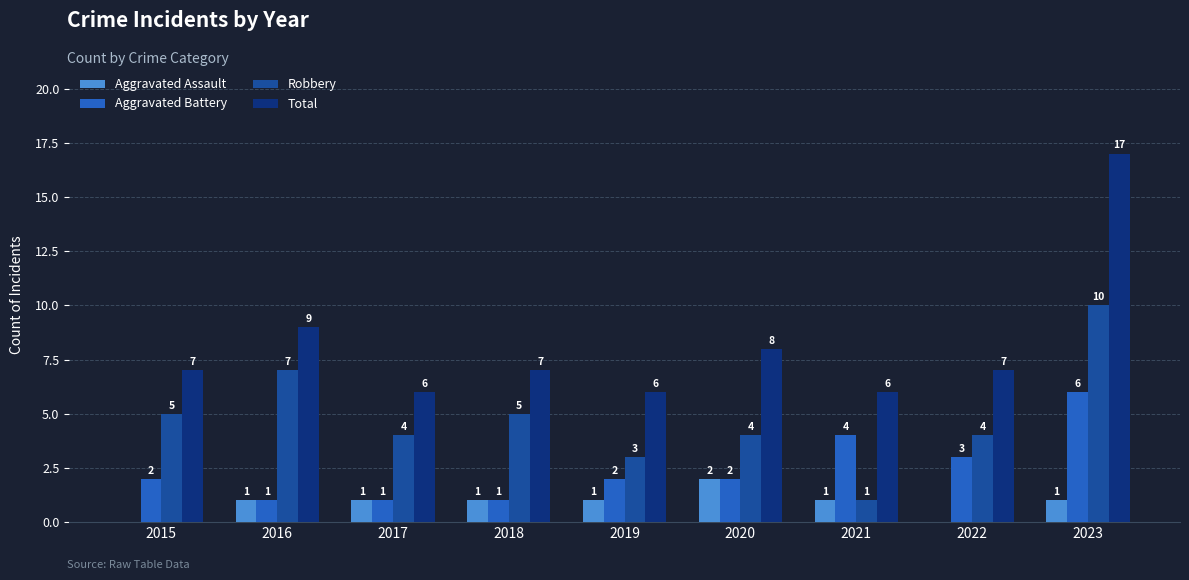

What is the average value of the Robbery series?

5